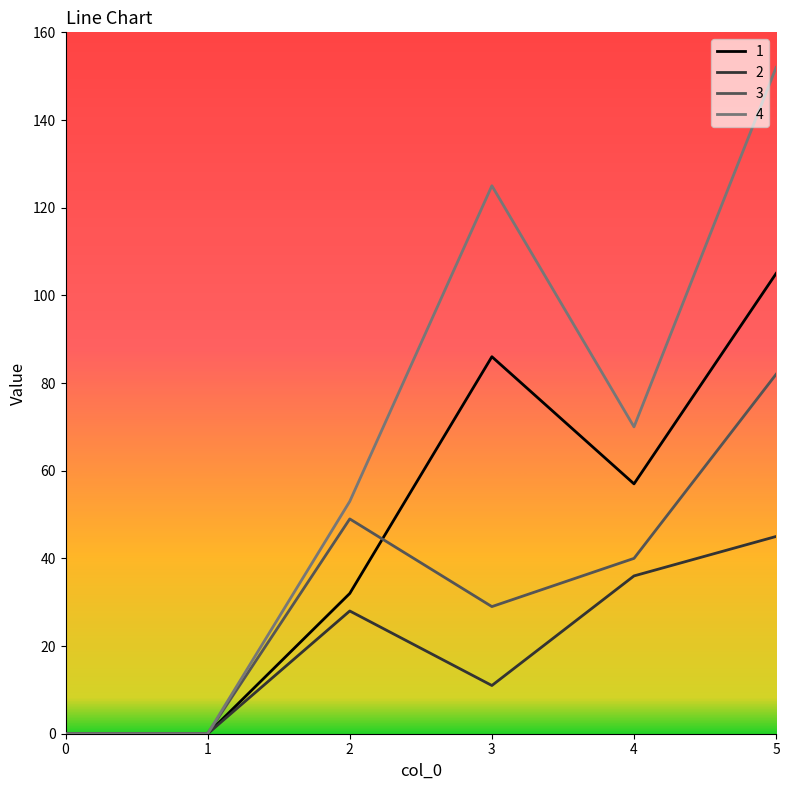

What is the total value across all series at 5?

384